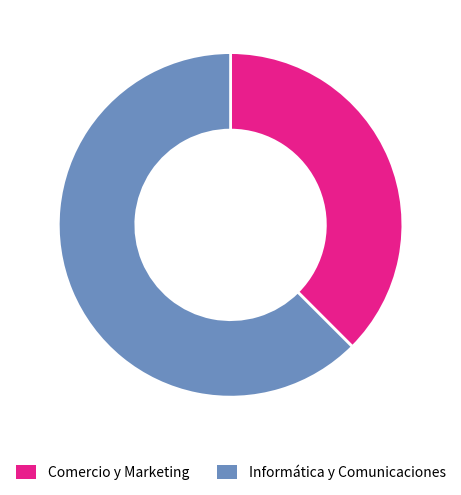

Which category has the biggest portion of the pie?

Informática y Comunicaciones